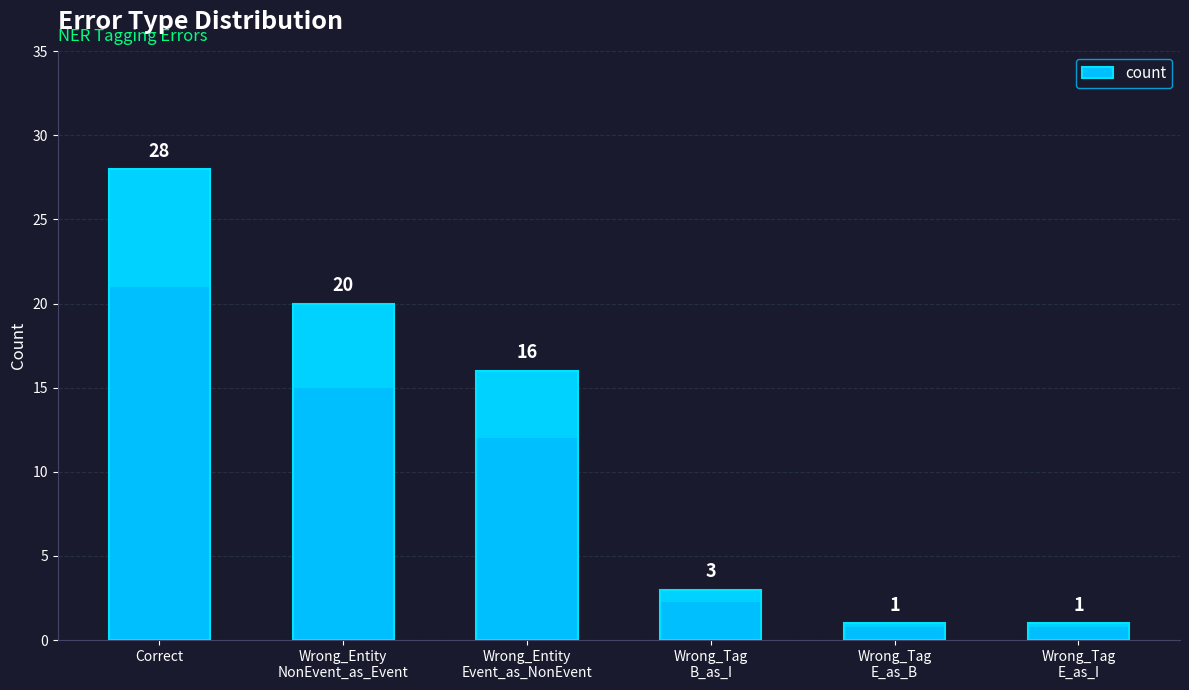

At which label is the value closest to 14?

Wrong_Entity
Event_as_NonEvent